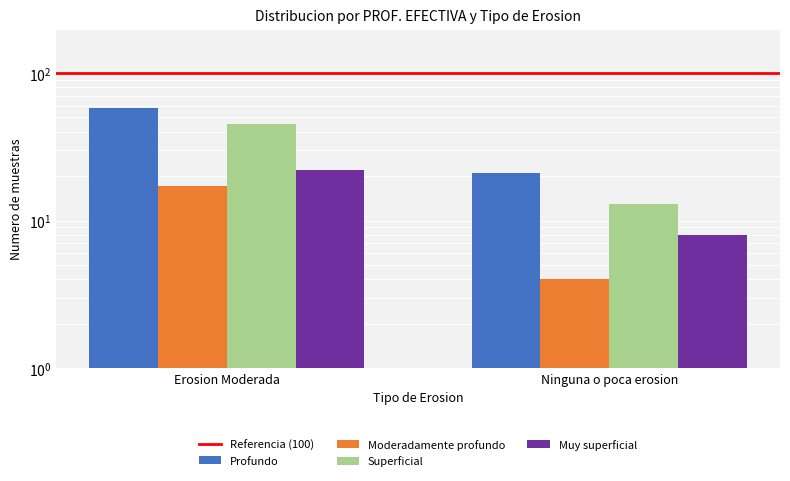

What is the spread (max minus min) of values at Ninguna o poca erosion?

96